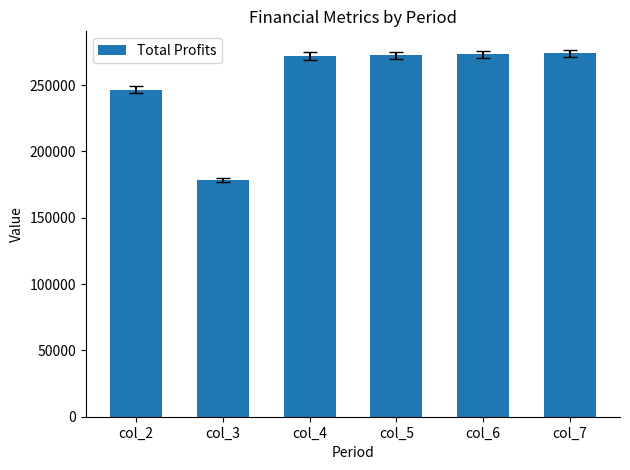

Is it true that the value at col_6 is 273240.7?

True